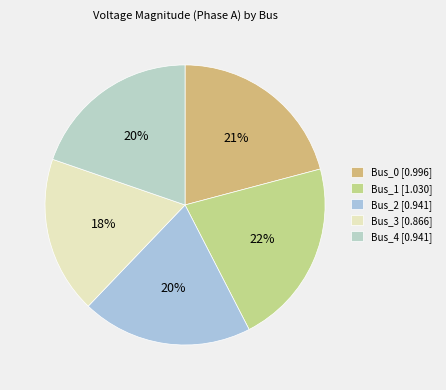

Is it true that Bus_3 is 29% of the pie?

False